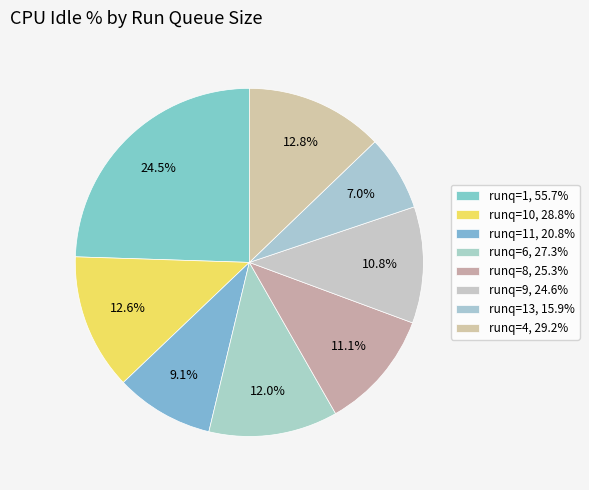

How many segments does this pie chart have?

8